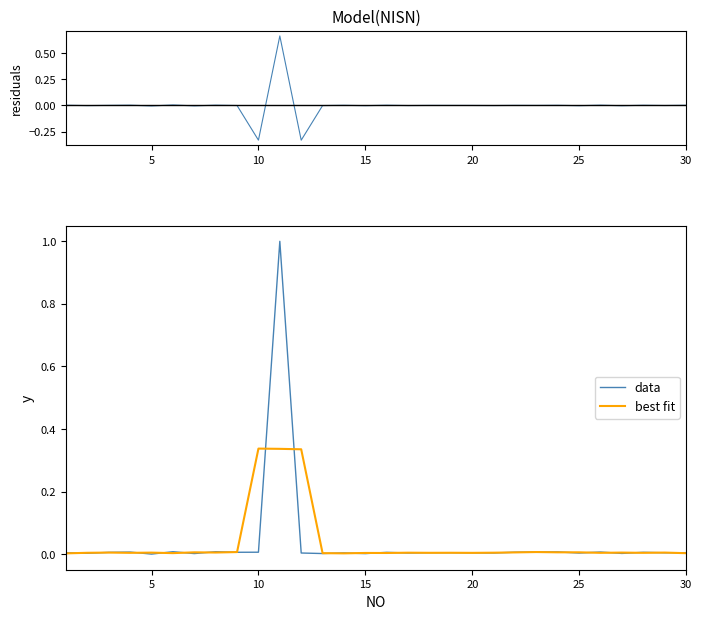

In residuals, how many points are higher than both neighbors (excluding endpoints)?

11